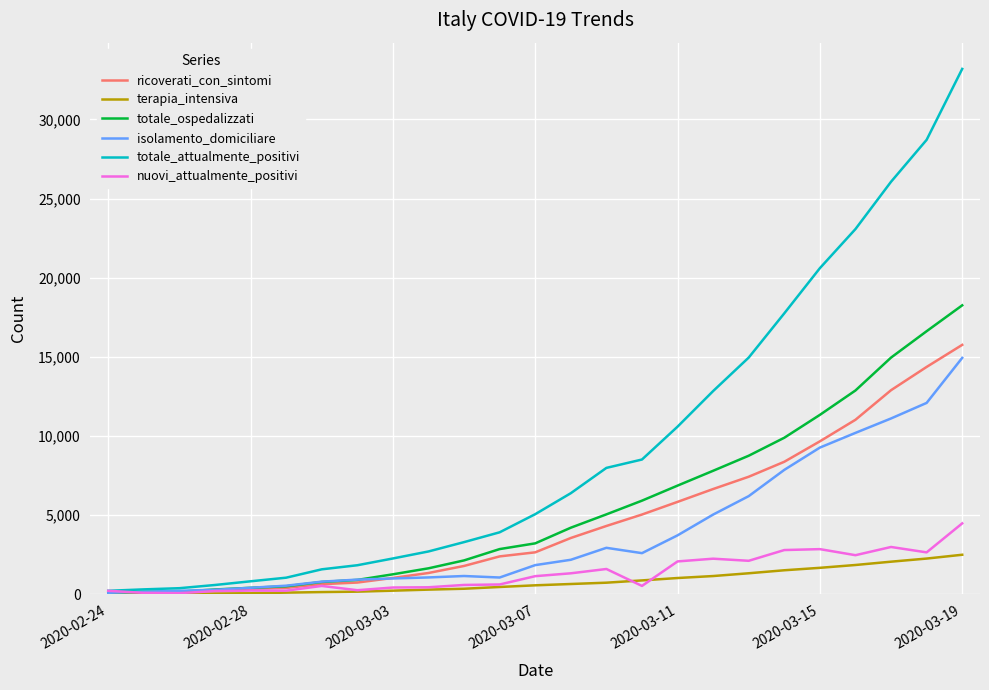

At which category is the sum across all series the highest?

2020-03-19